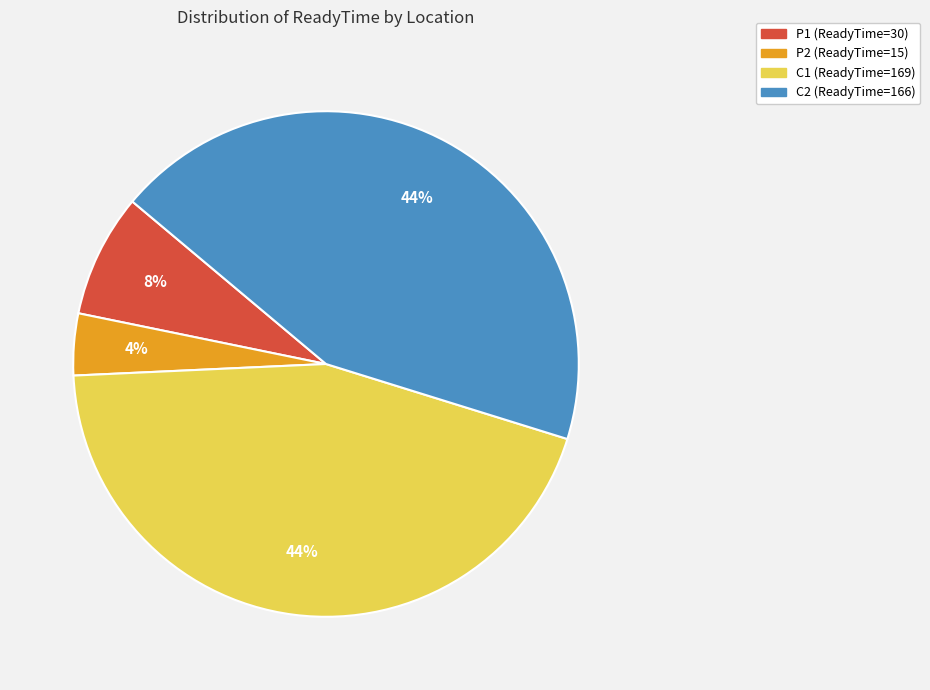

Count the number of slices in the pie.

4